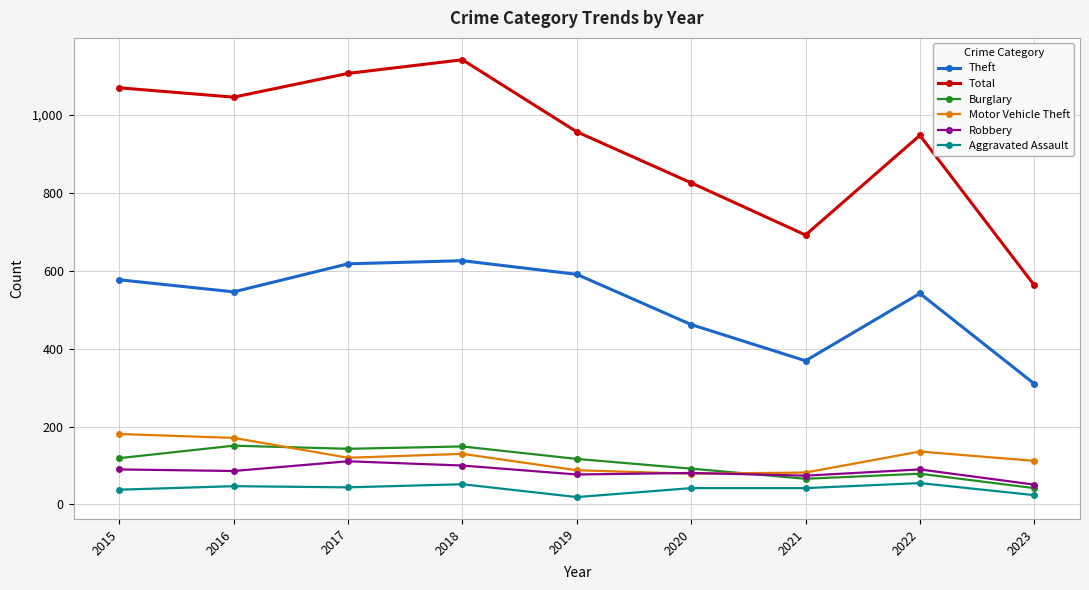

True or false: Motor Vehicle Theft and Aggravated Assault cross at least once.

False